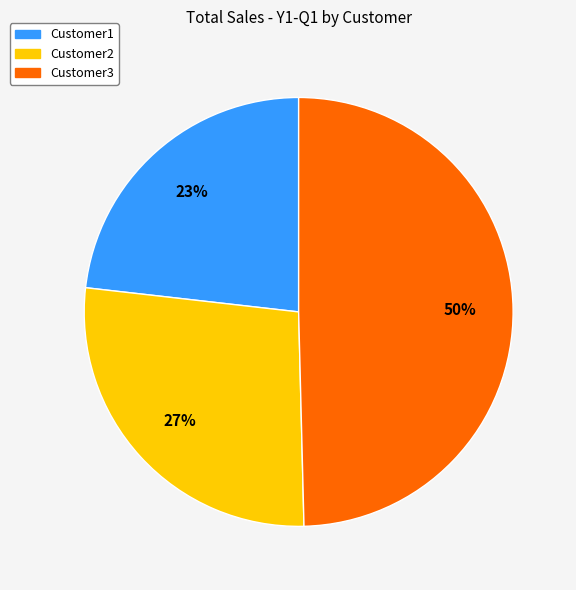

Approximately how many times larger is the value at Customer1 compared to Customer3?

0.5